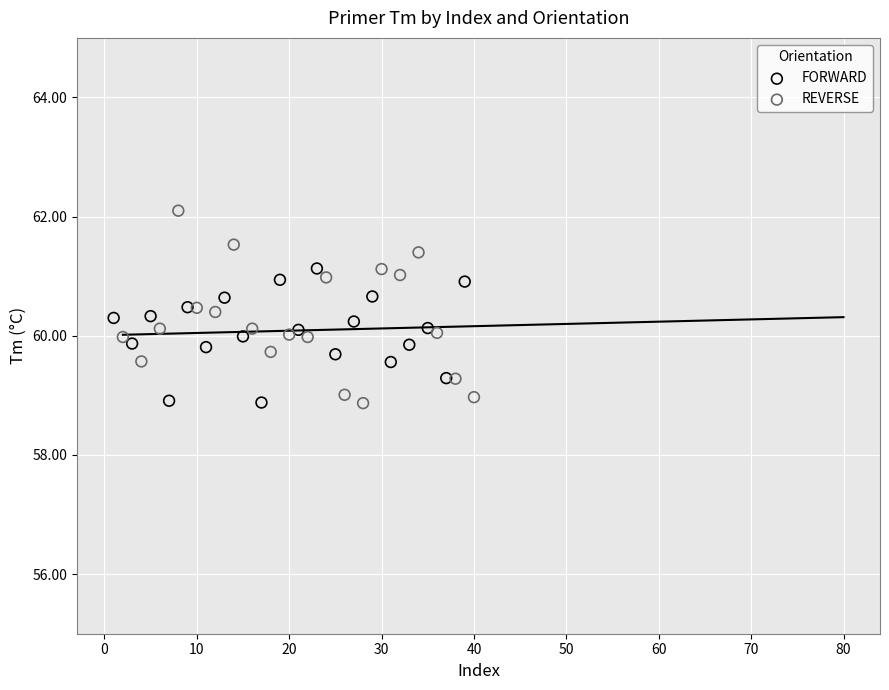

Which series reaches the maximum Y coordinate?

REVERSE